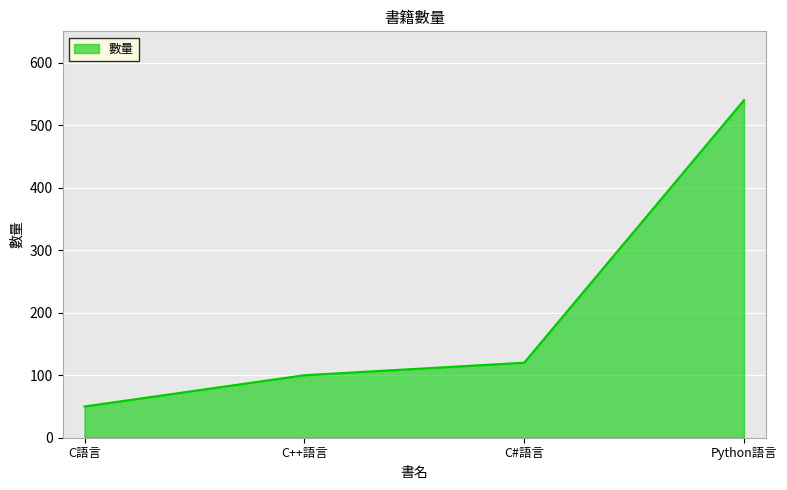

True or false: the data shows 35 at C#語言.

False